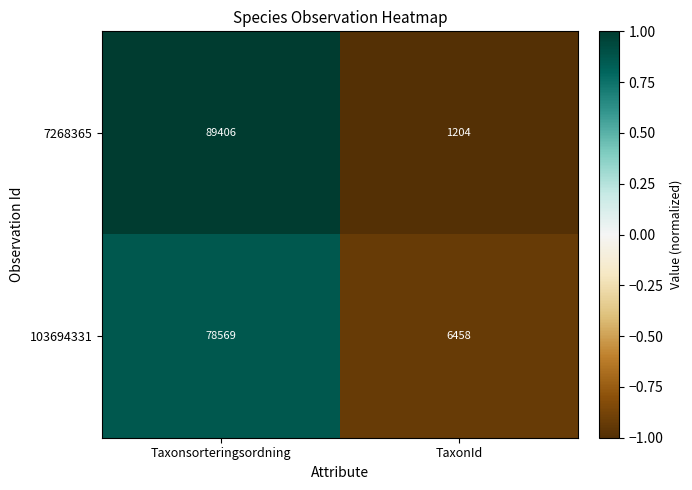

At which label does 7268365 reach its peak?

Taxonsorteringsordning